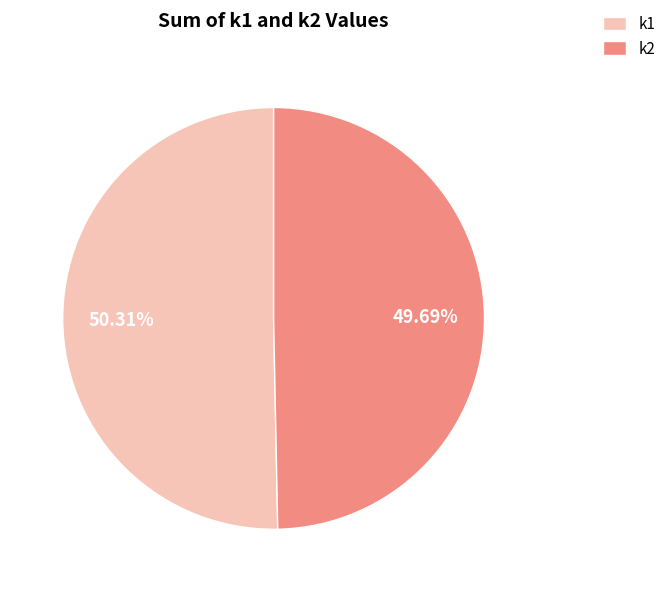

Combined, do k1 and k2 account for over 50%?

Yes